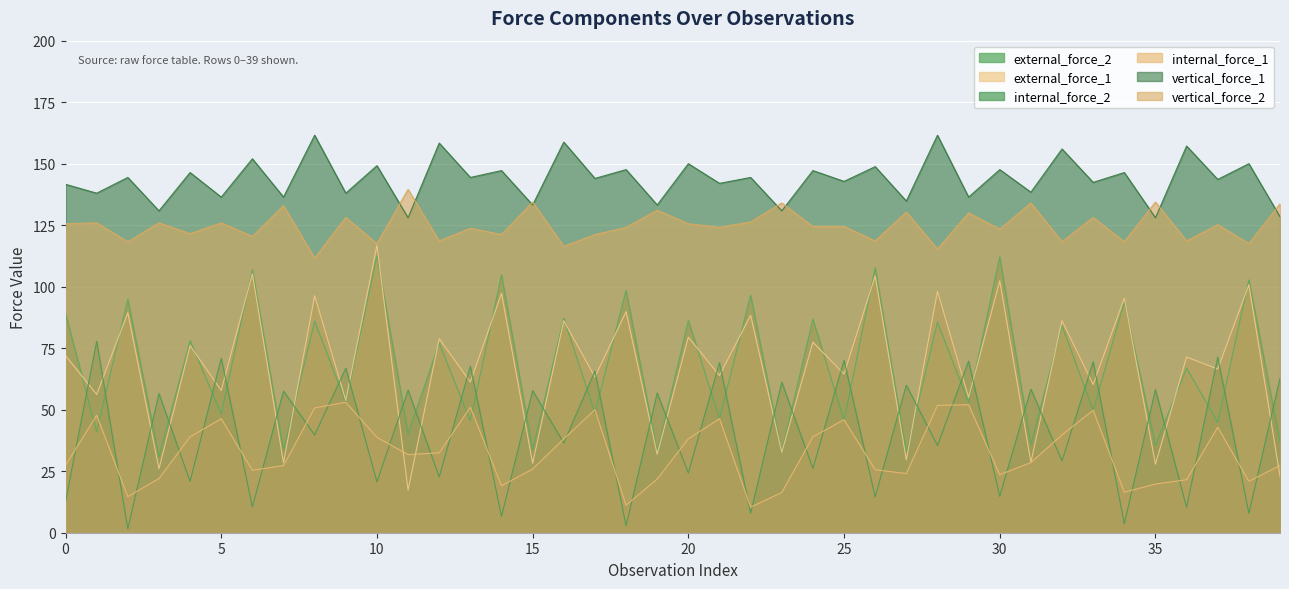

At which category is the sum across all series the highest?

10